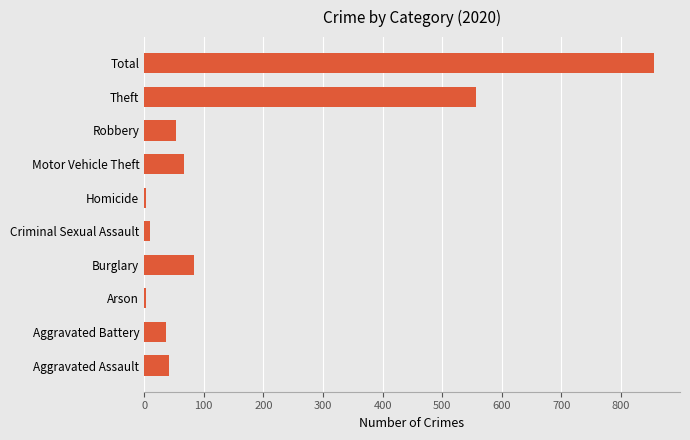

Which label corresponds to the largest value in the chart?

Total